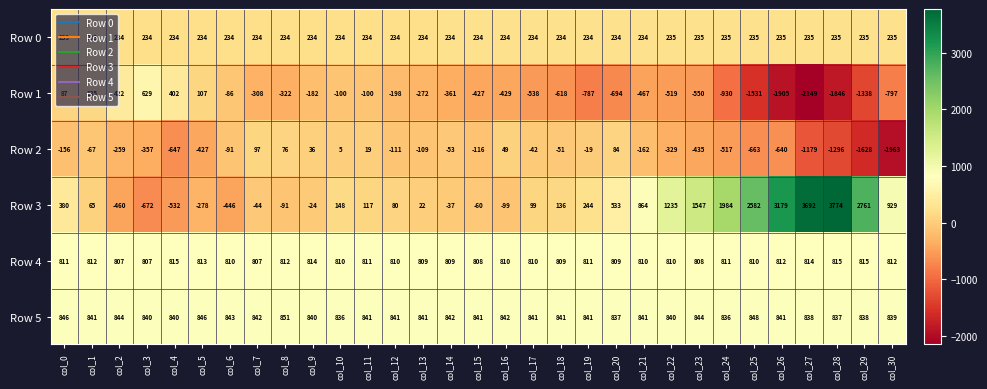

What is the greatest value displayed?

3774